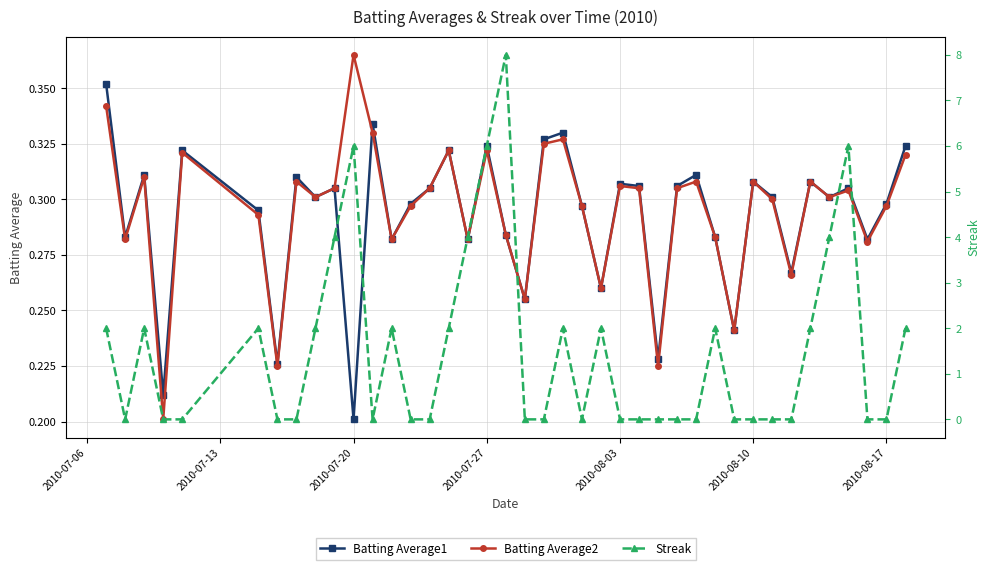

At which label is Batting Average1 closest to 0?

2010-07-20